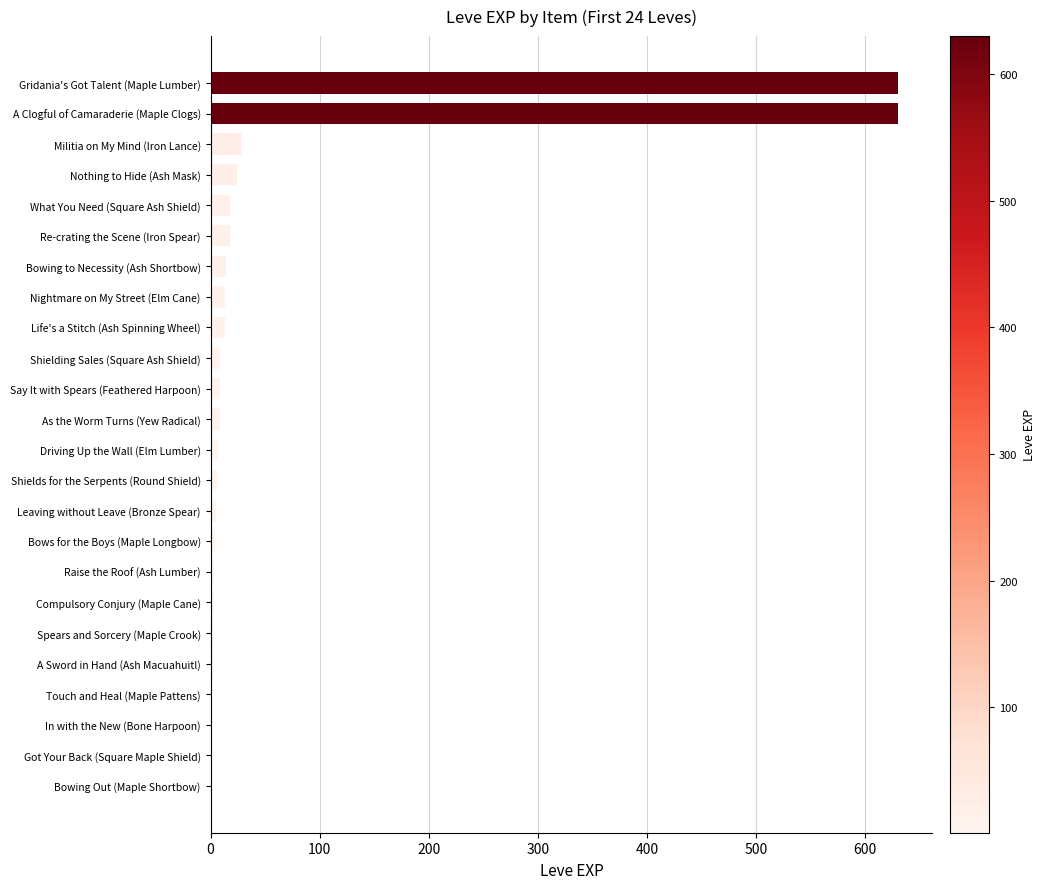

Is it true that the value at Re-crating the Scene (Iron Spear) is 18?

True